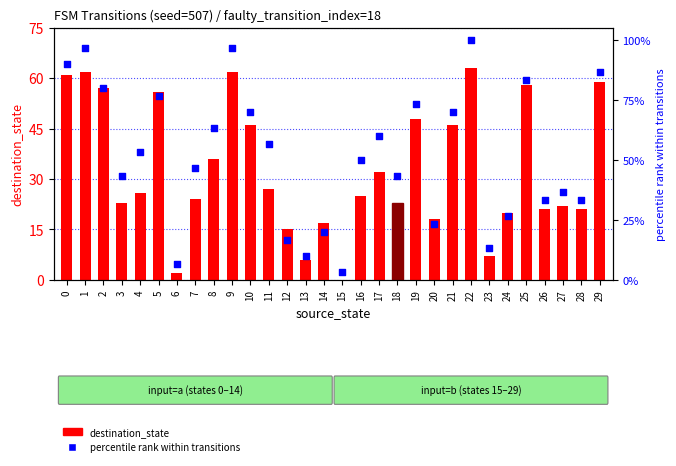

Which series reaches the maximum Y coordinate?

percentile rank within transitions